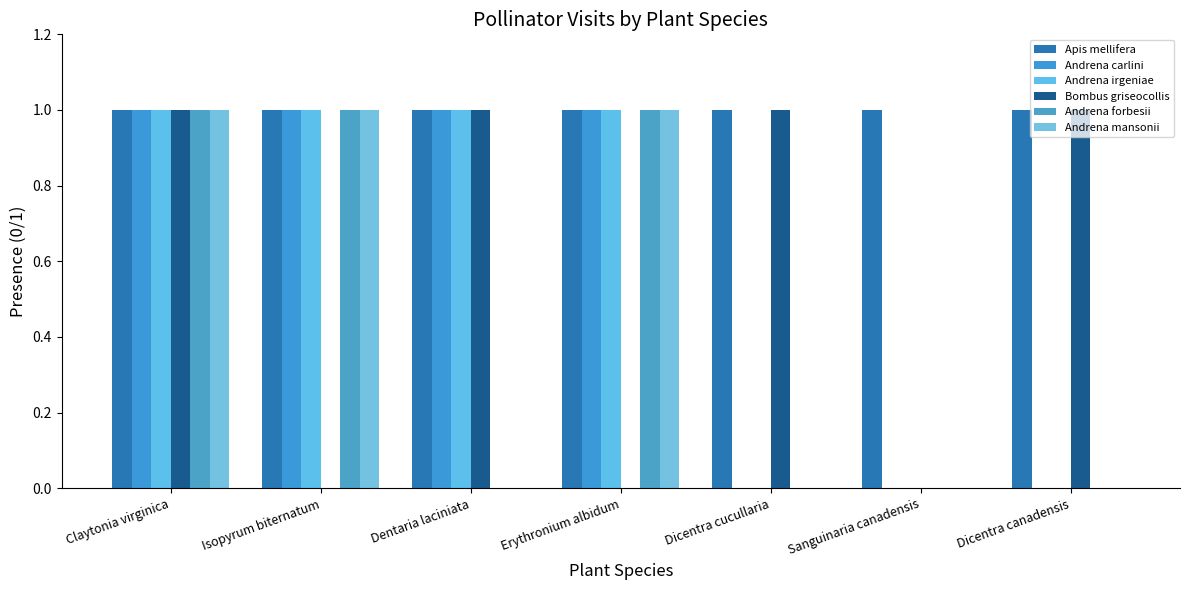

Count the Andrena carlini values in the range 0 to 1.

7